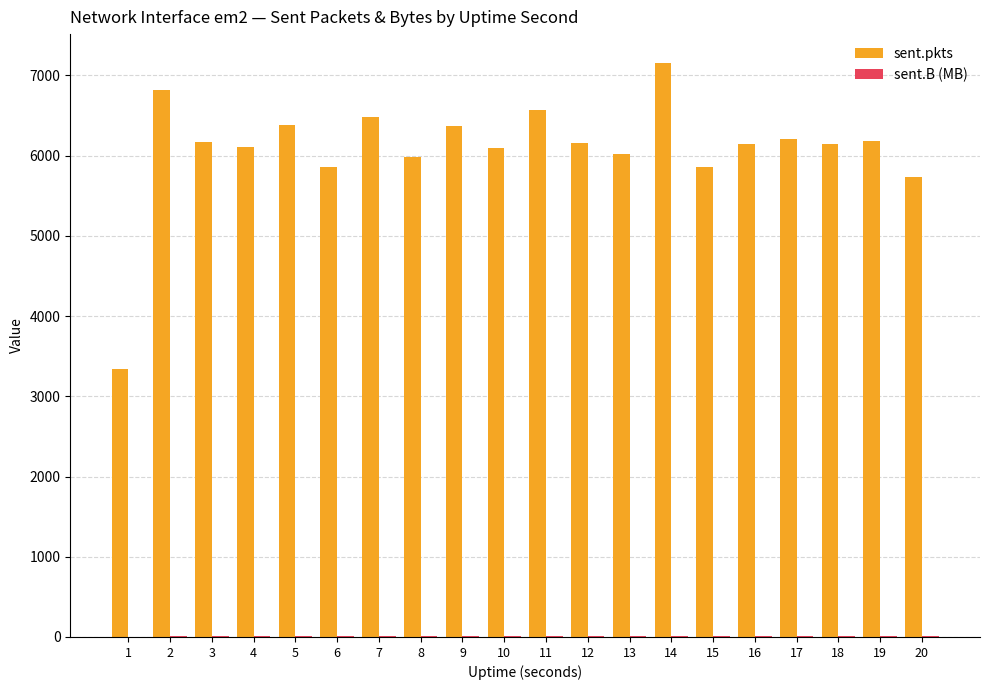

How many series are shown in this chart?

2